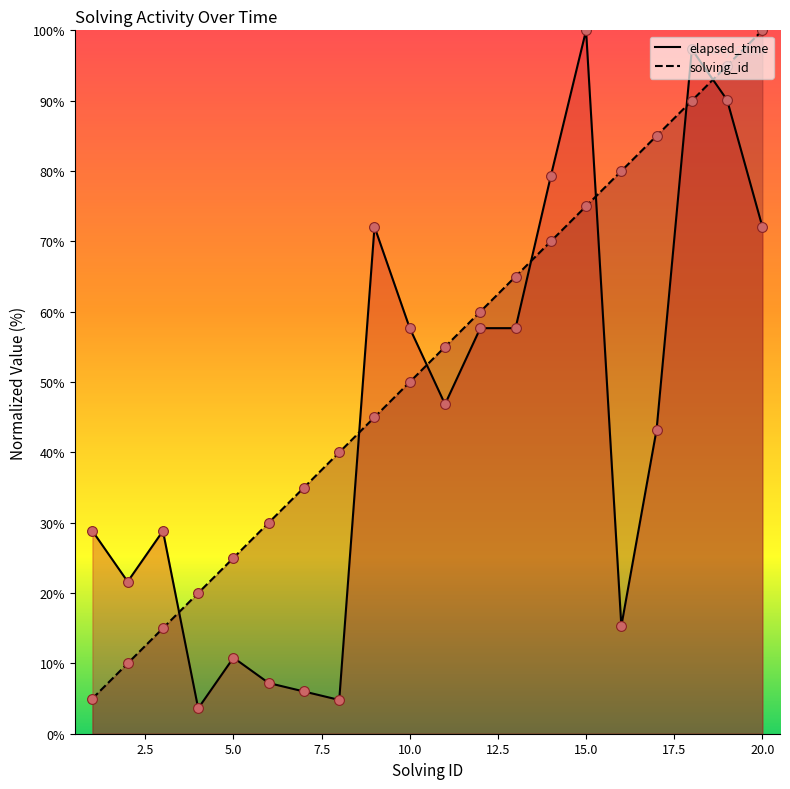

At which category is the sum across all series the highest?

18